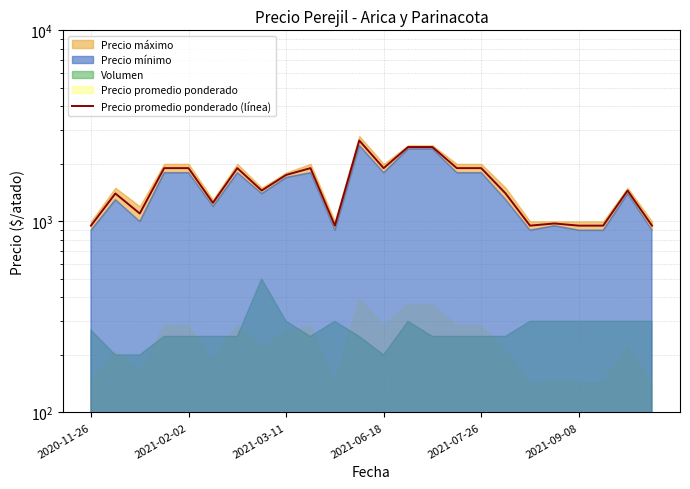

Does the chart display data point markers on the line(s)?

No